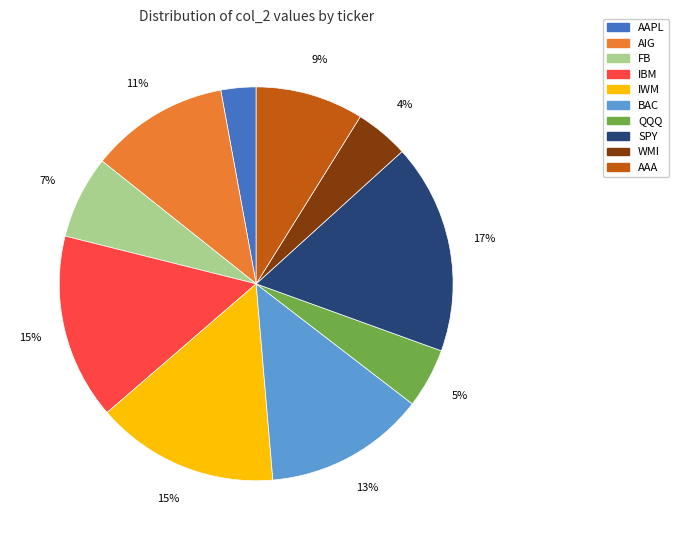

Which has a higher value, IBM or AAA?

IBM